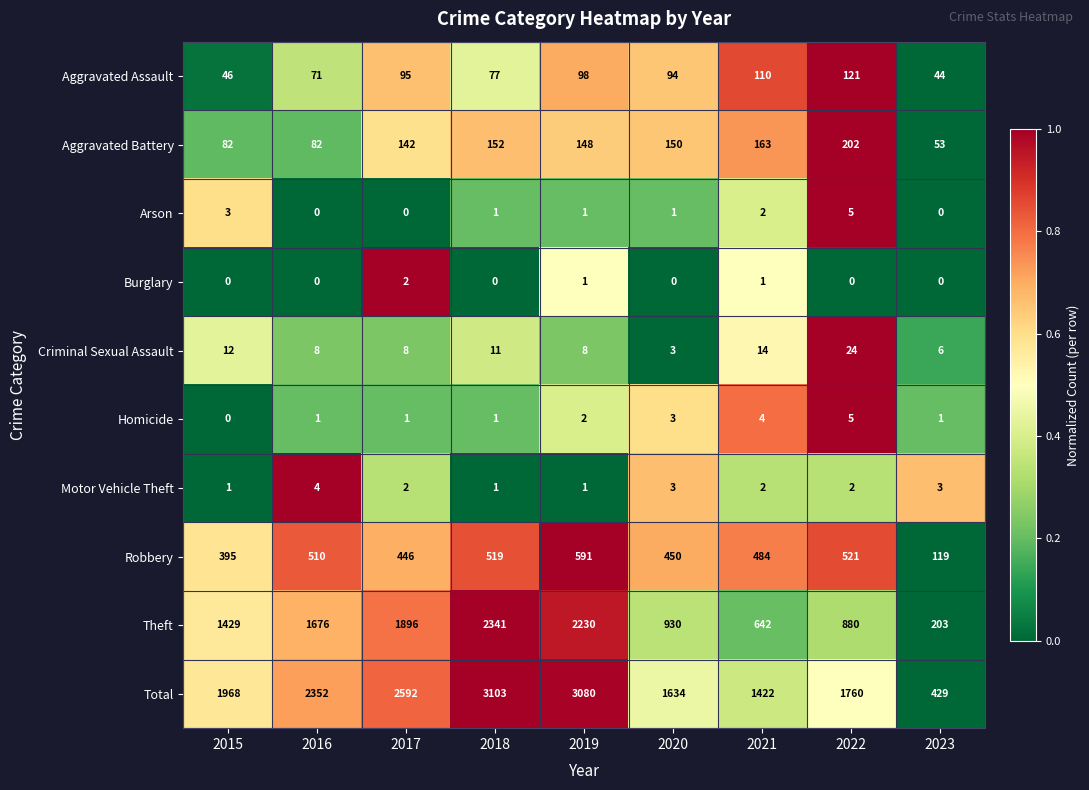

Which series changed the most between 2015 and 2016?

Total